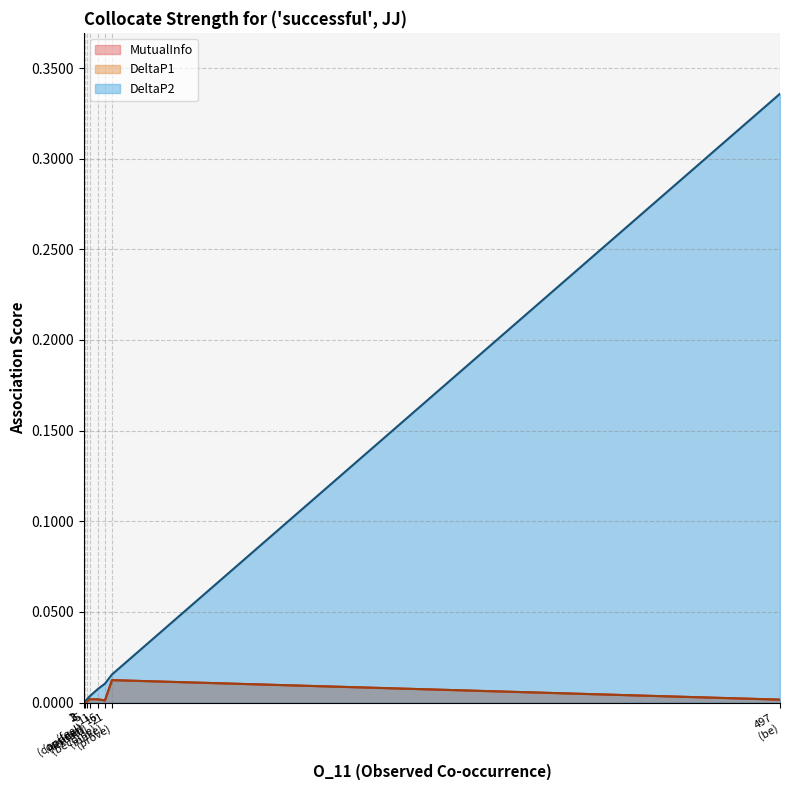

True or false: DeltaP1 has a value of 0.0 at be.

True